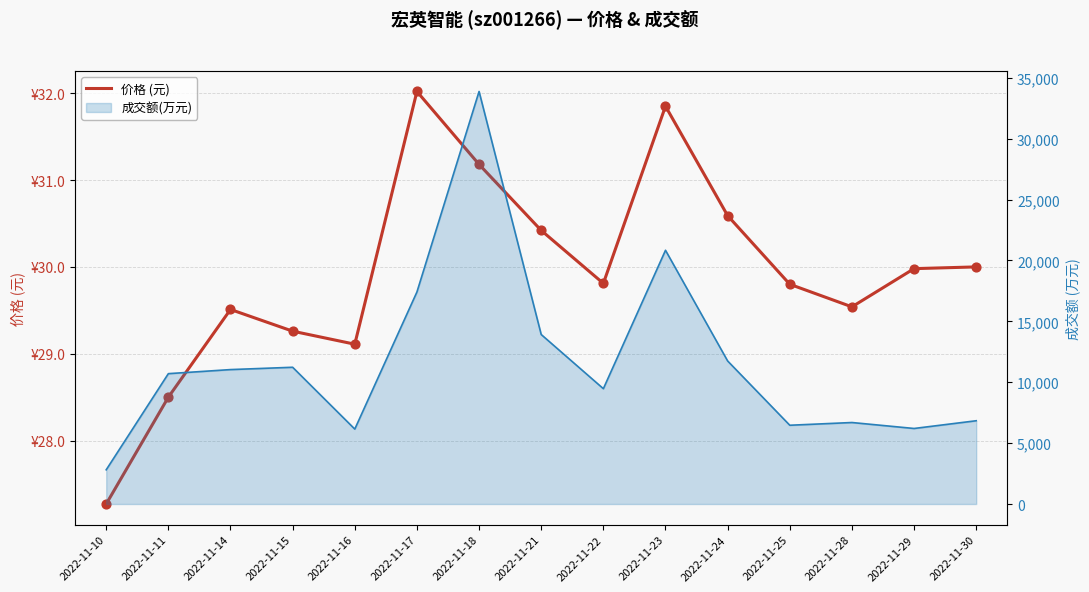

Between 2022-11-29 and 2022-11-14, which is larger?

2022-11-29